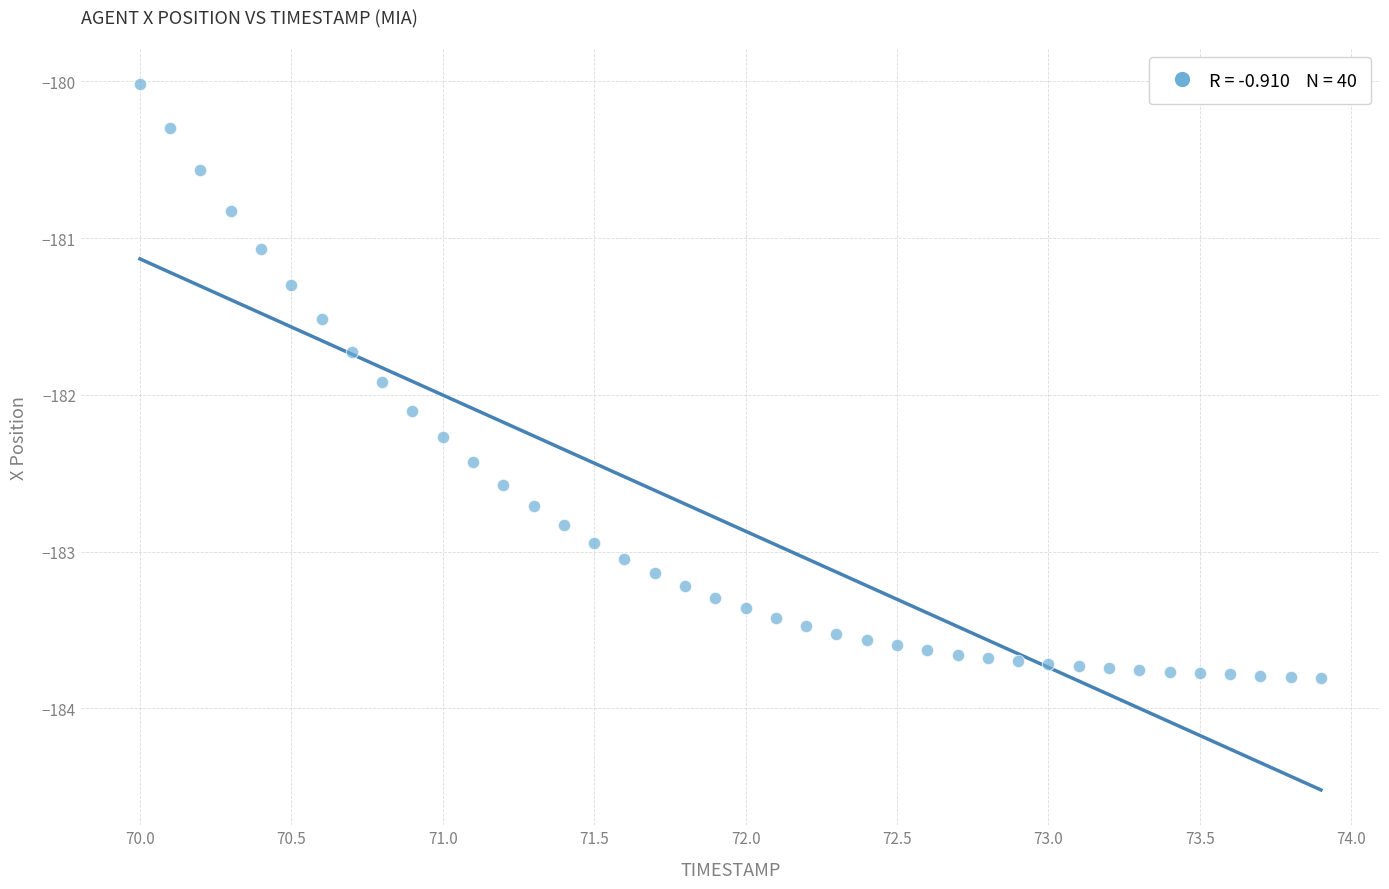

What Y value in the scatter plot is closest to -181?

-181.1